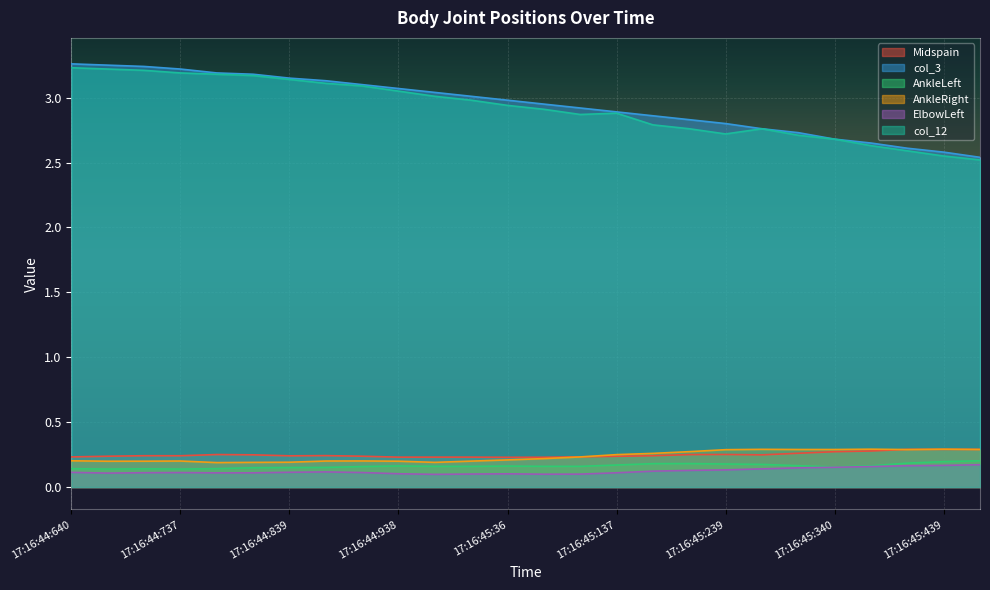

Where is the first local maximum for Midspain?

17:16:44:701